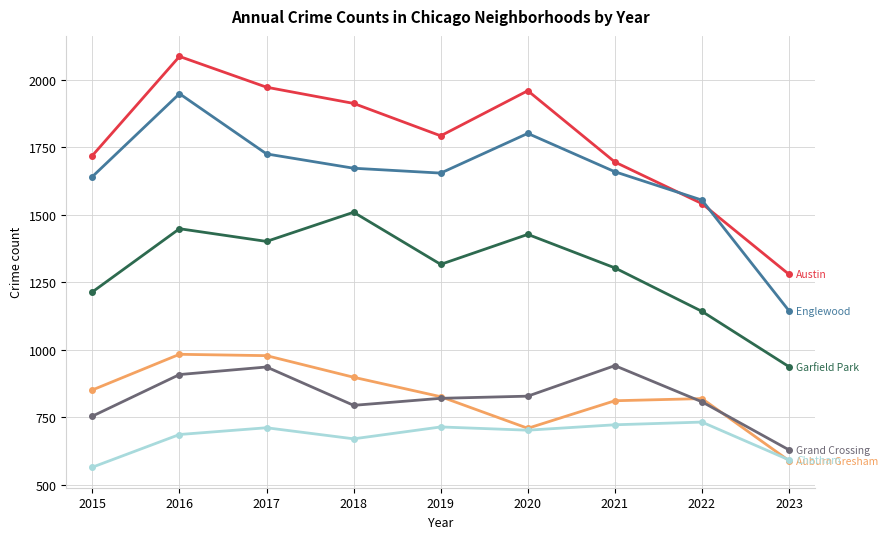

At which category is the sum across all series the highest?

2016